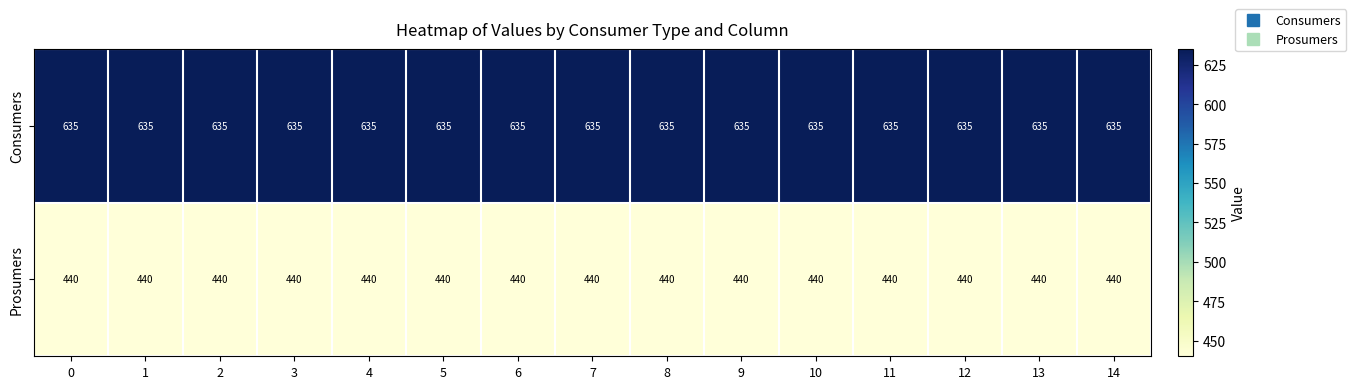

What is the sum of all Consumers values?

9525